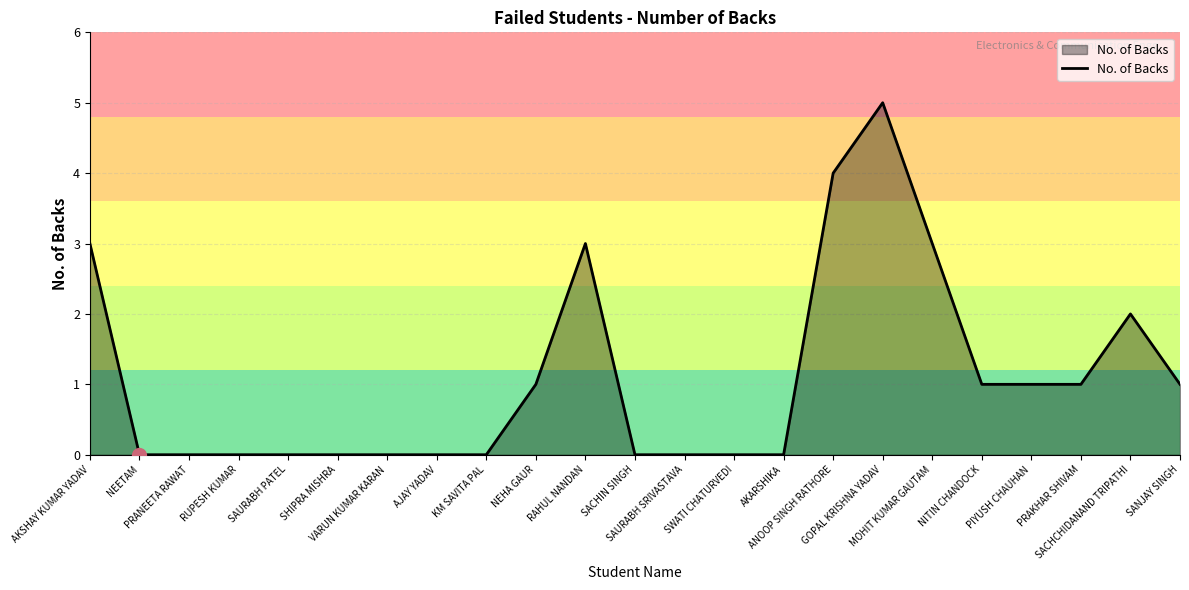

What is the difference between the maximum and minimum values?

5